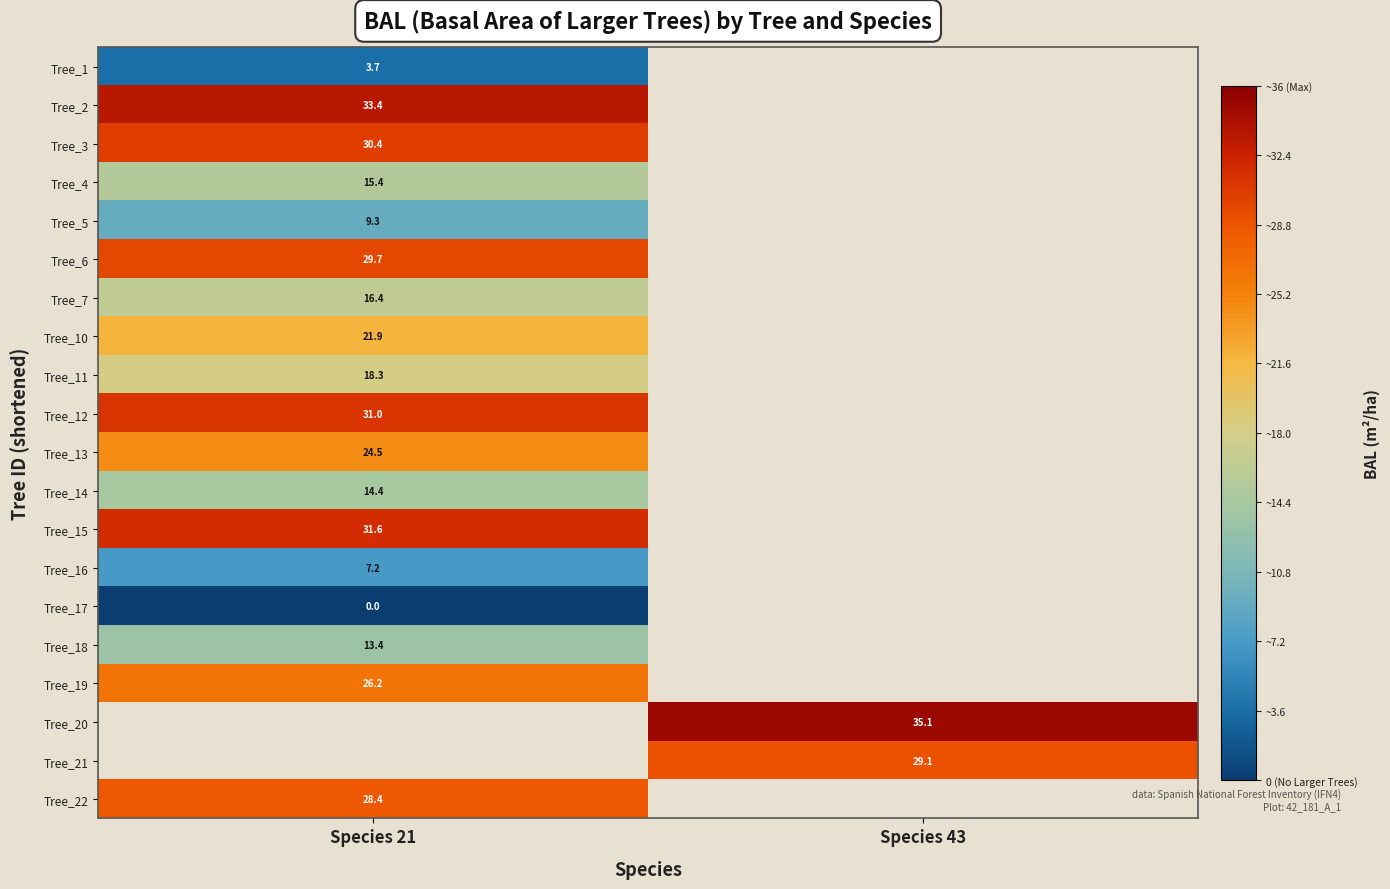

The Tree_4 series shows 20.7 at Species 21. True or false?

False